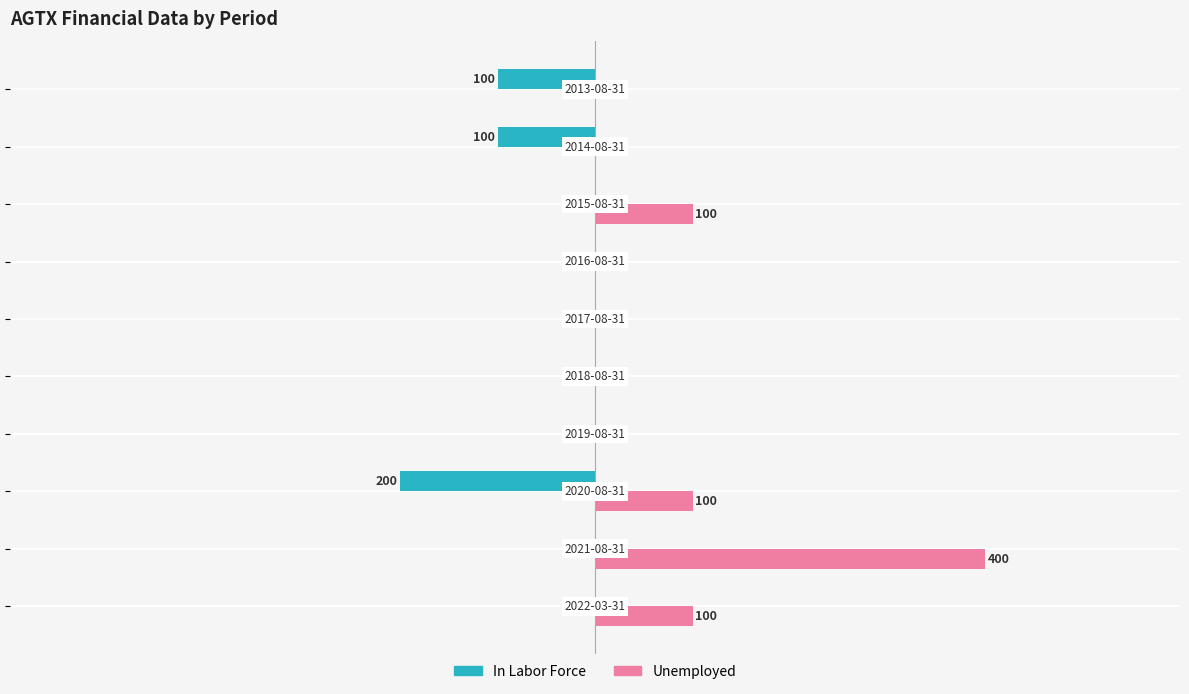

Which series has the largest range (max minus min)?

Unemployed